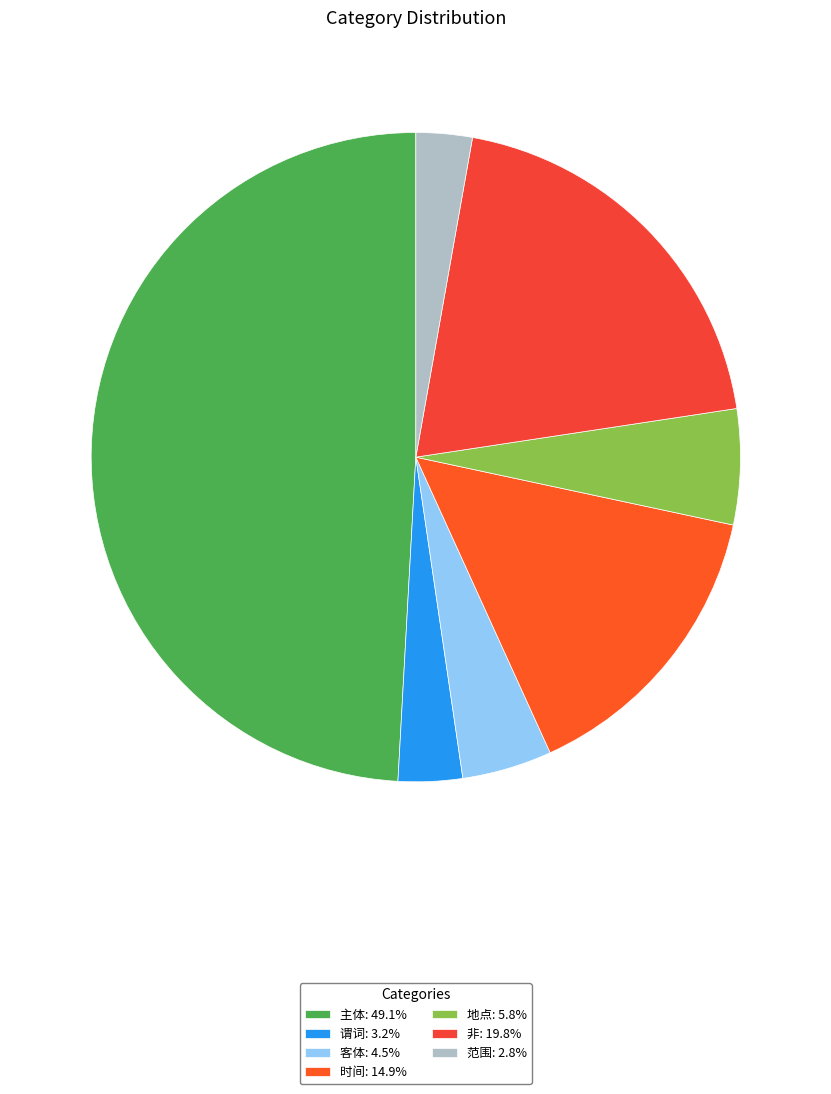

Do 主体 and 范围 together represent more than half of the pie?

Yes